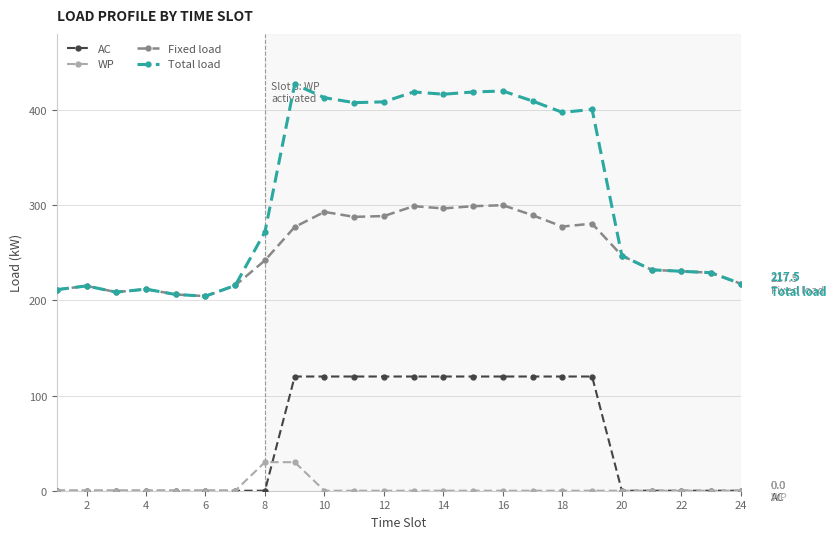

What is the minimum value for Fixed load?

204.4